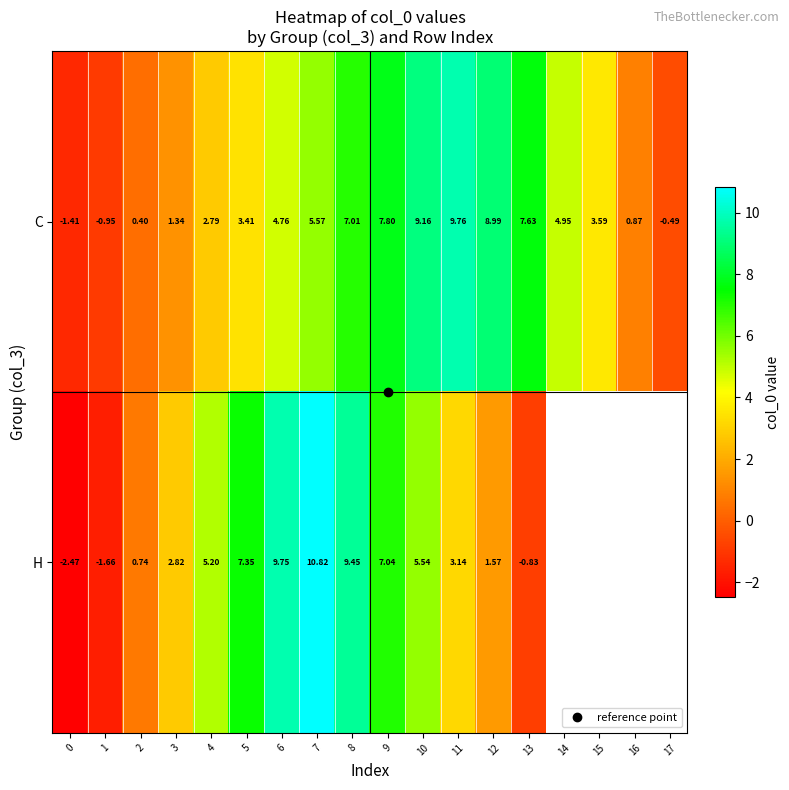

Which series changed the most between 10 and 12?

H